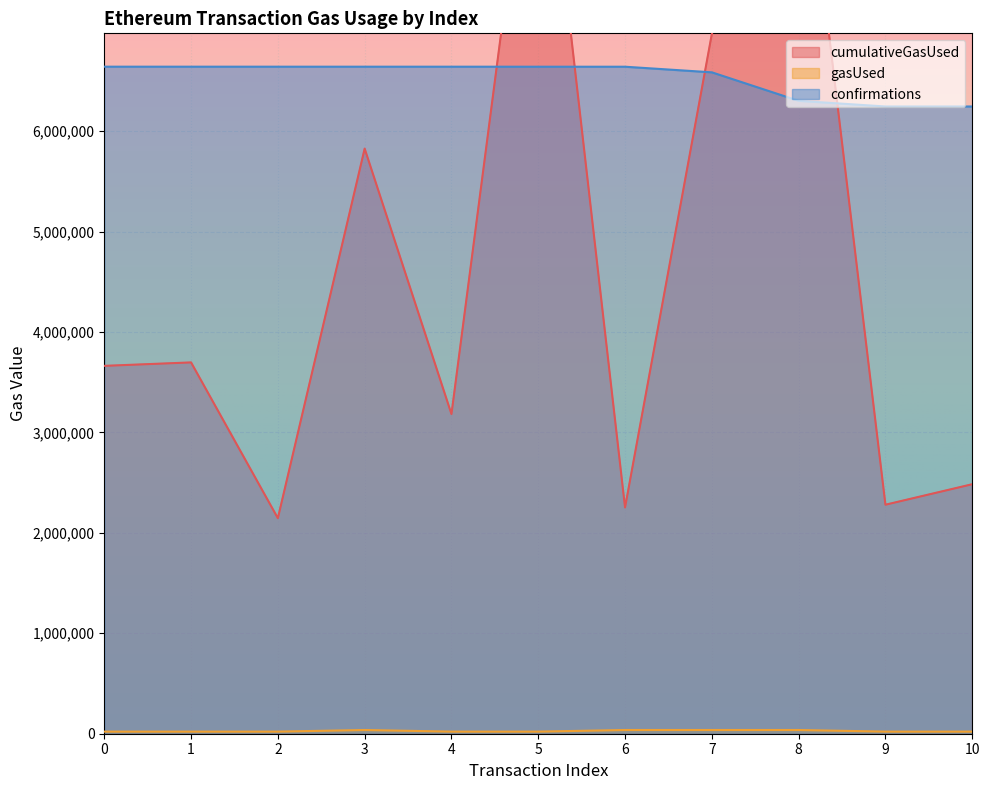

In gasUsed, how many points are higher than both neighbors (excluding endpoints)?

1